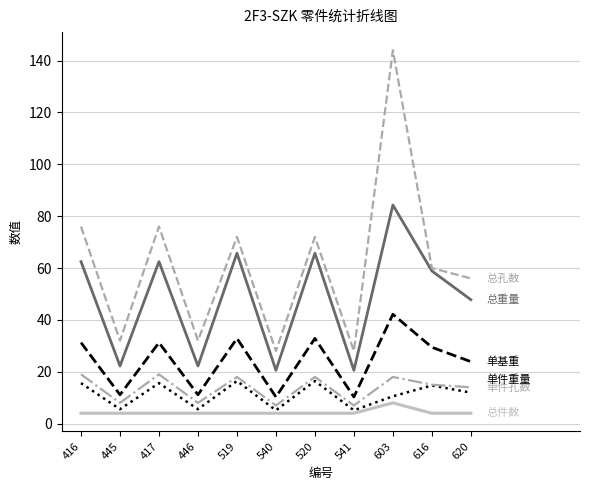

What is the spread (max minus min) of values at 520?

68.0